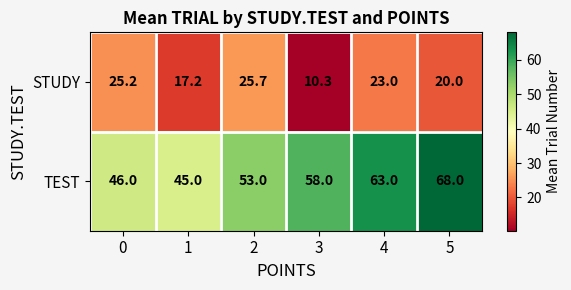

Rank the series by their maximum value, from highest to lowest.

TEST, STUDY